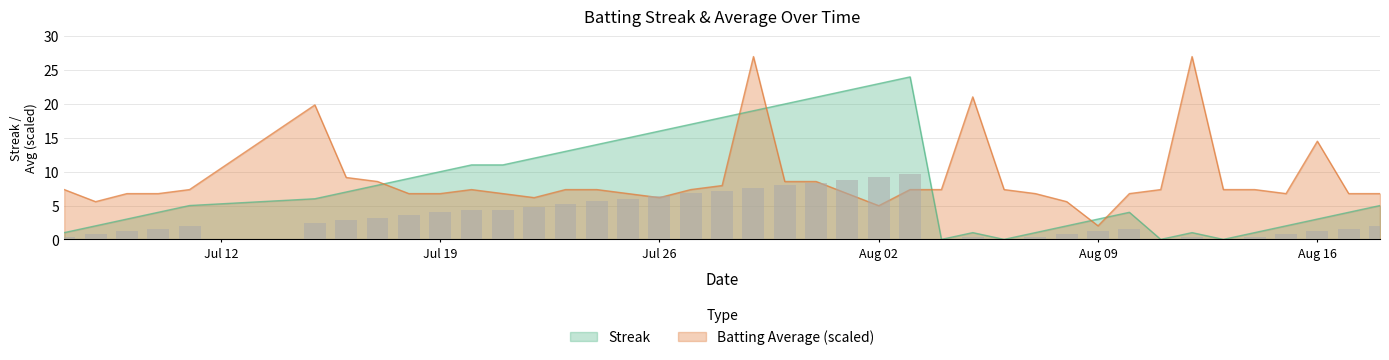

At how many categories does at least one series exceed 19?

9